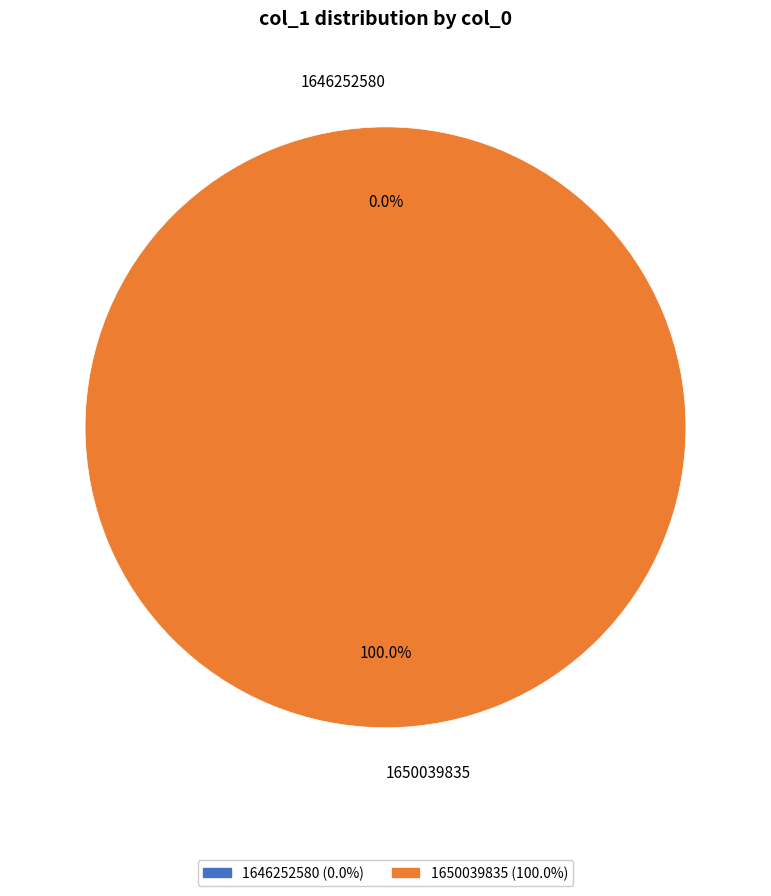

Rank the categories by value from lowest to highest.

col_0 = 1646252580, col_0 = 1650039835